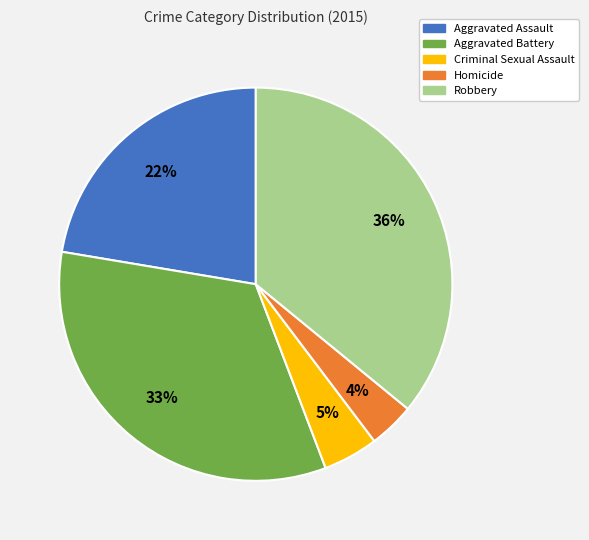

Do Aggravated Battery and Criminal Sexual Assault together represent more than half of the pie?

No